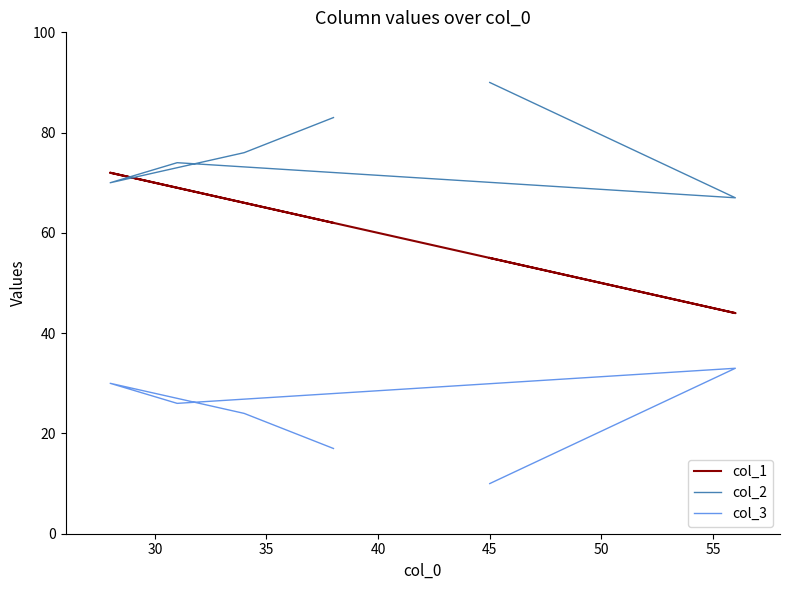

True or false: col_3 has a value of 47 at 35.

False